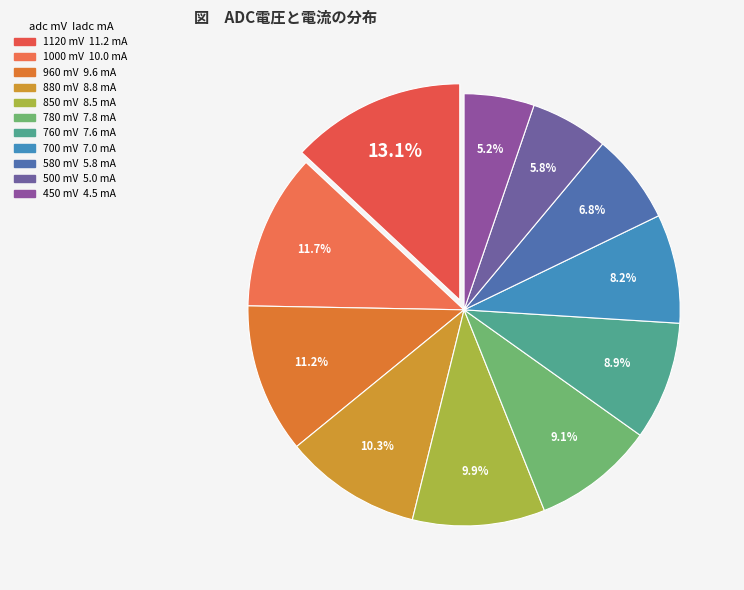

What percentage is the 880 slice, to the nearest percent?

10%